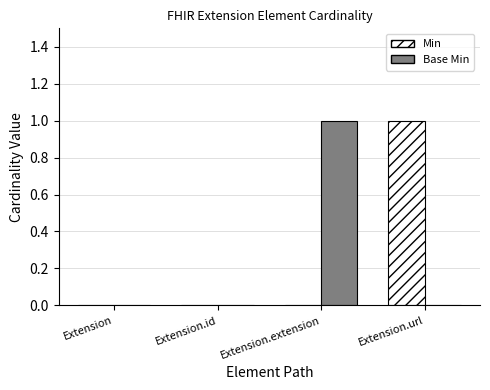

How many series are shown in this chart?

2